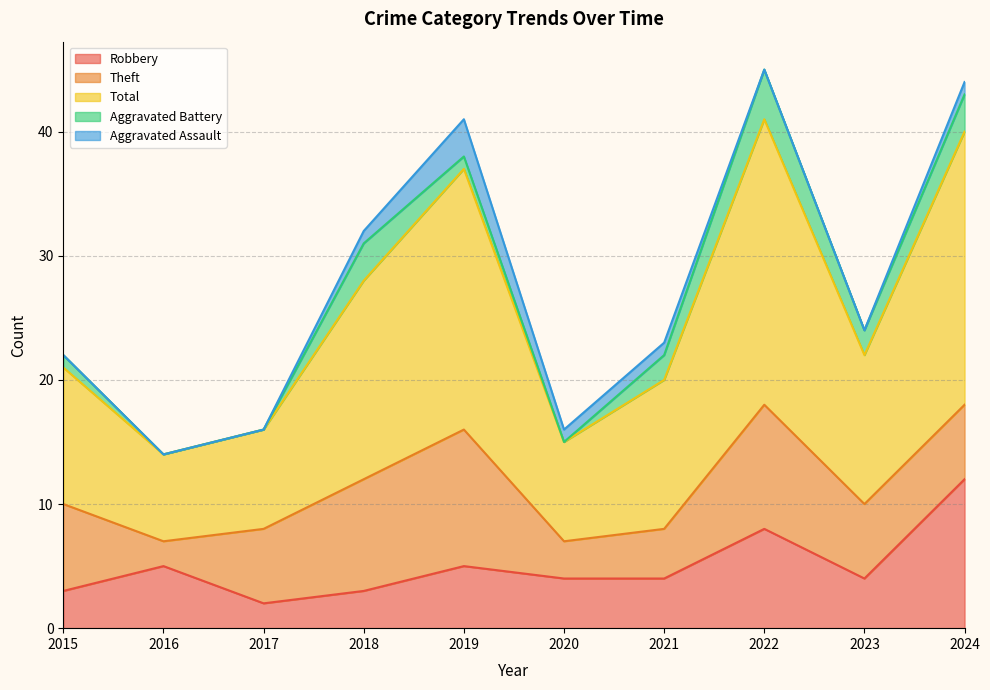

Which series has the largest range (max minus min)?

Total